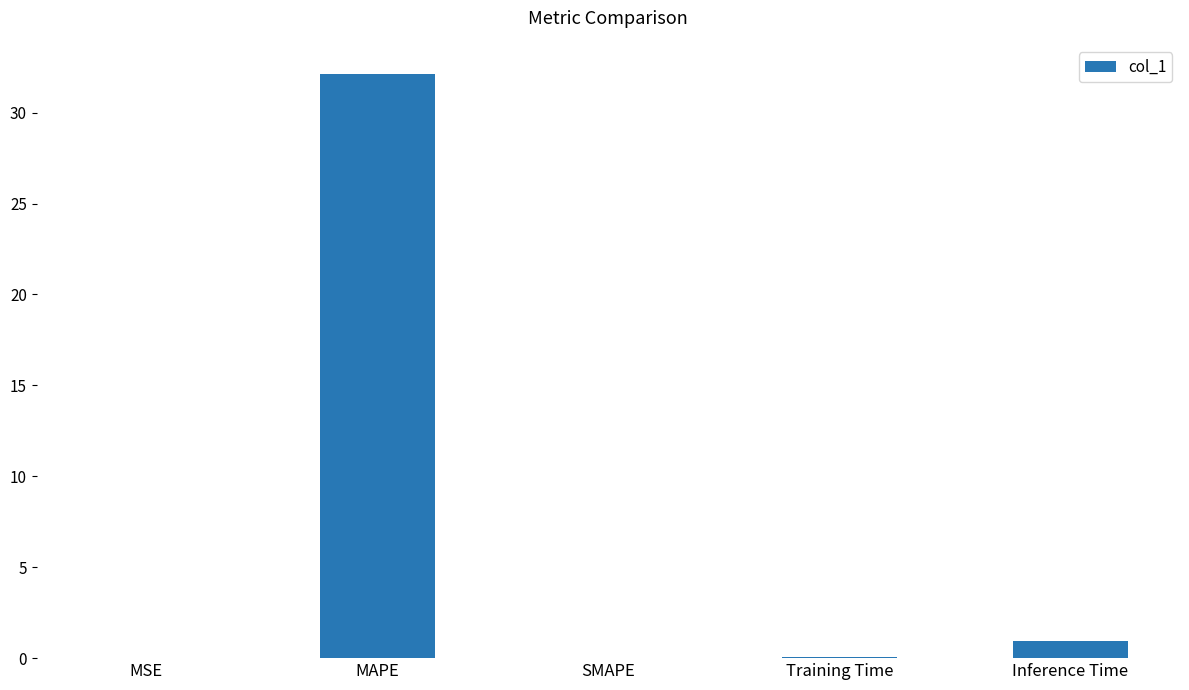

Which label corresponds to the largest value in the chart?

MAPE